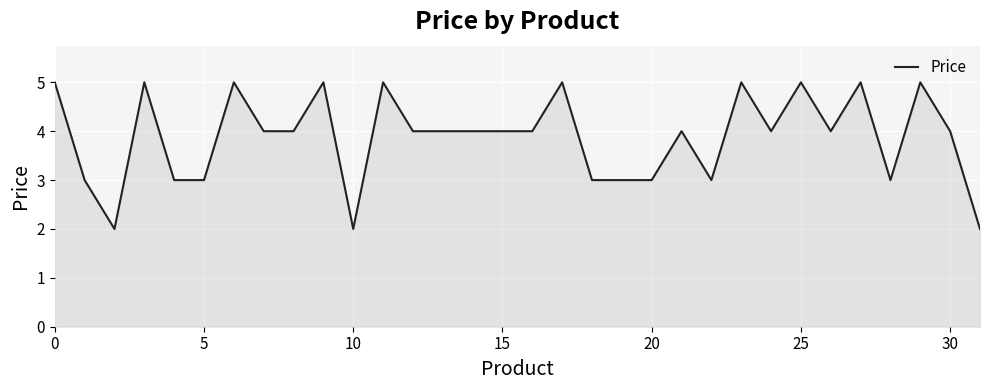

What is the maximum value shown in the chart?

5